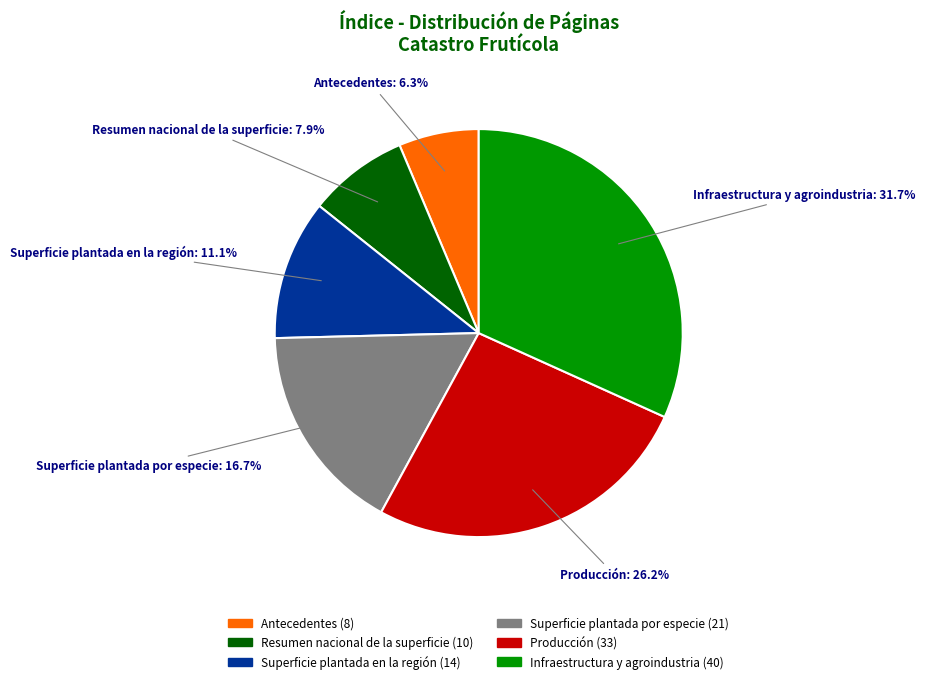

Between Producción and Antecedentes, which is larger?

Producción